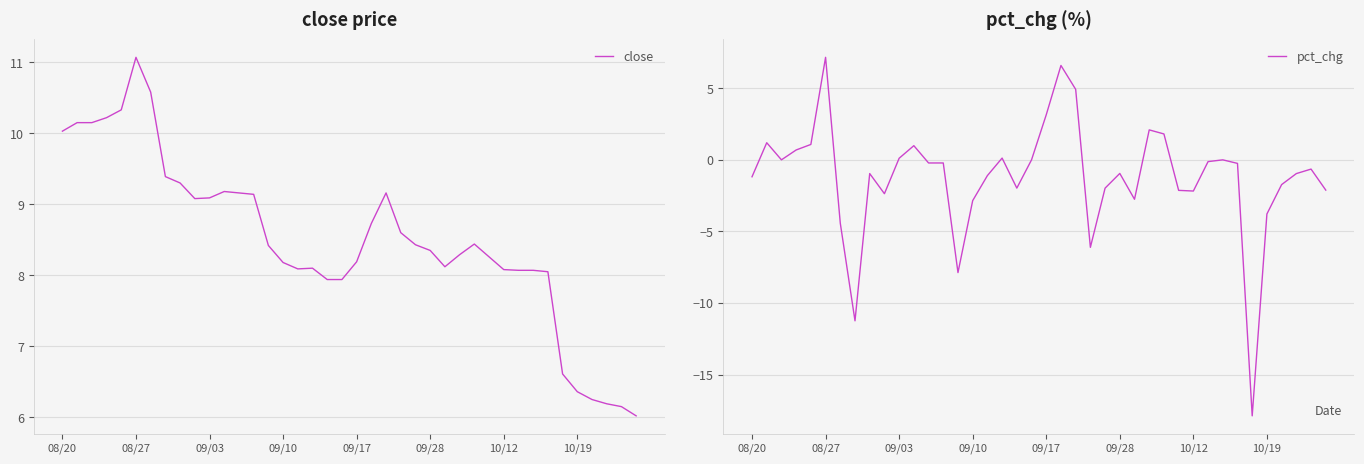

What is the highest value of the close series?

11.1